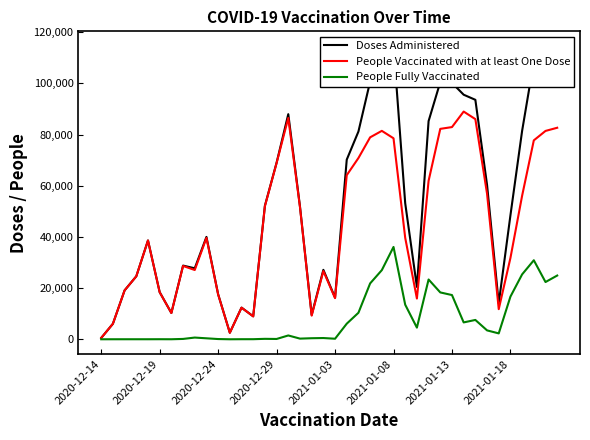

True or false: Doses Administered and People Fully Vaccinated intersect in this chart.

False